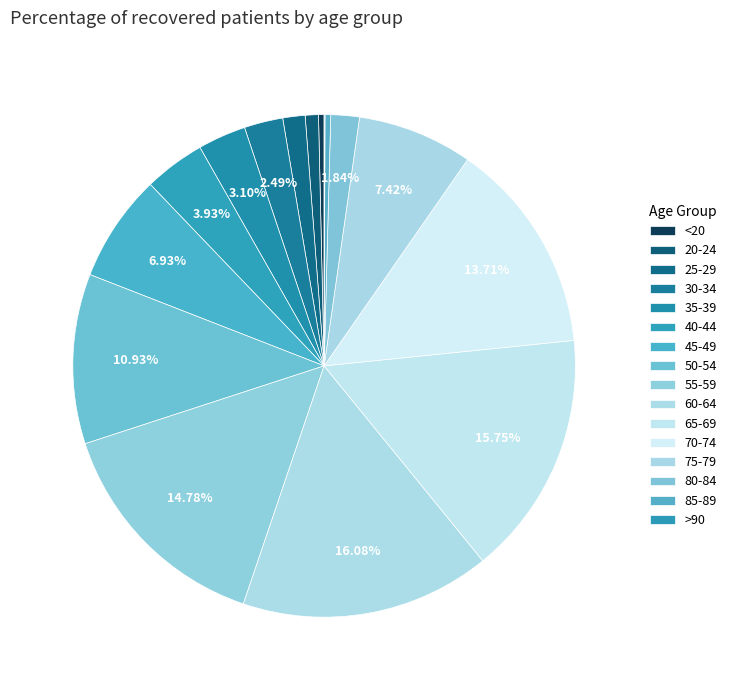

What is the largest slice in the pie chart?

60-64